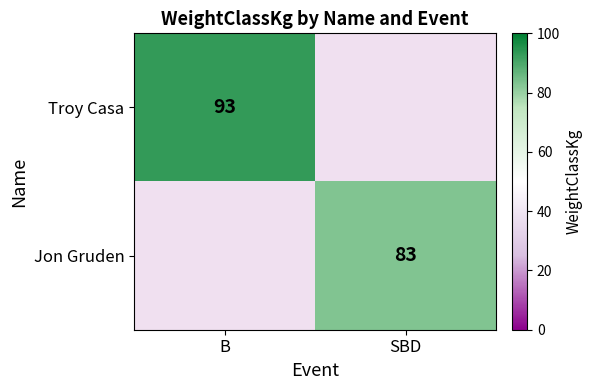

Is the value of Jon Gruden at SBD greater than the value of Troy Casa at B?

No